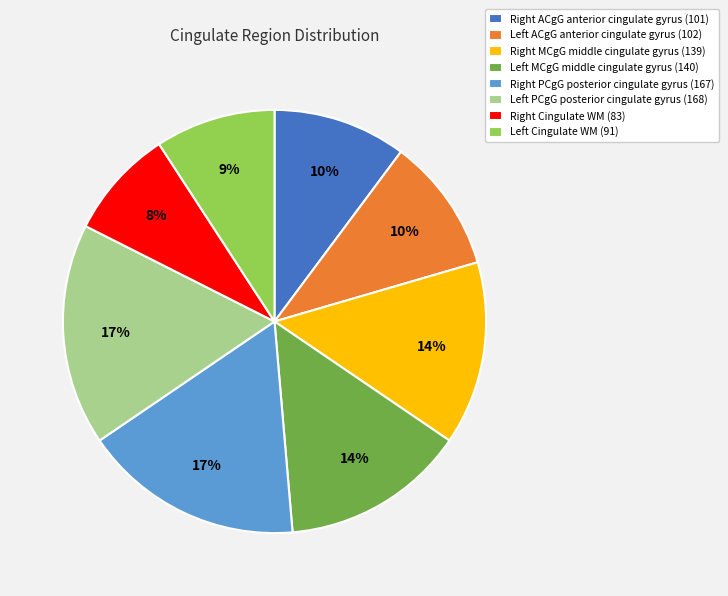

Which category has the smallest portion of the pie?

Right Cingulate WM